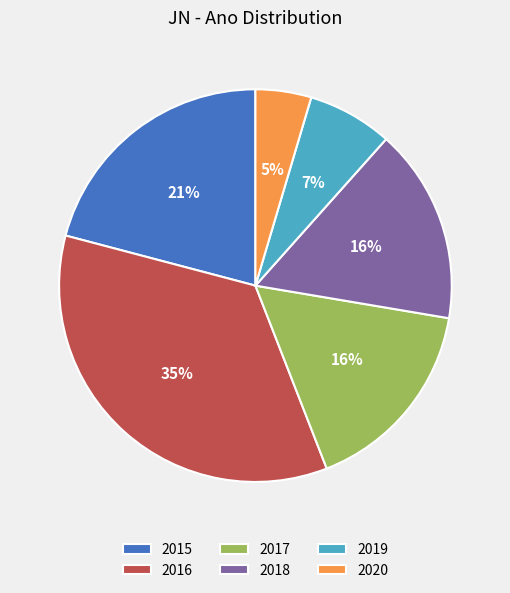

Is it true that 2019 is 7% of the pie?

True